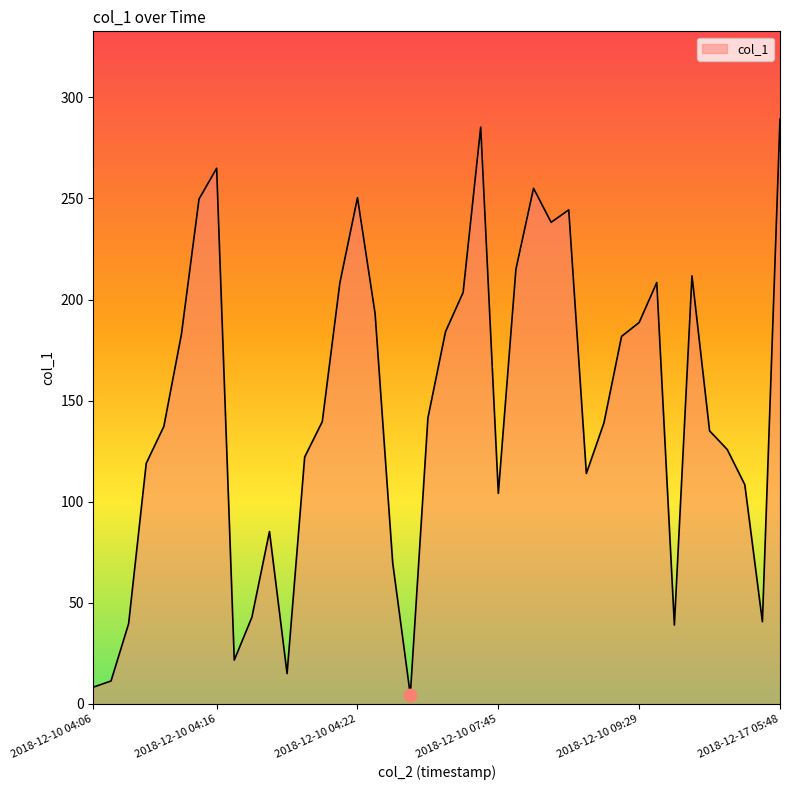

What is the greatest value displayed?

289.2